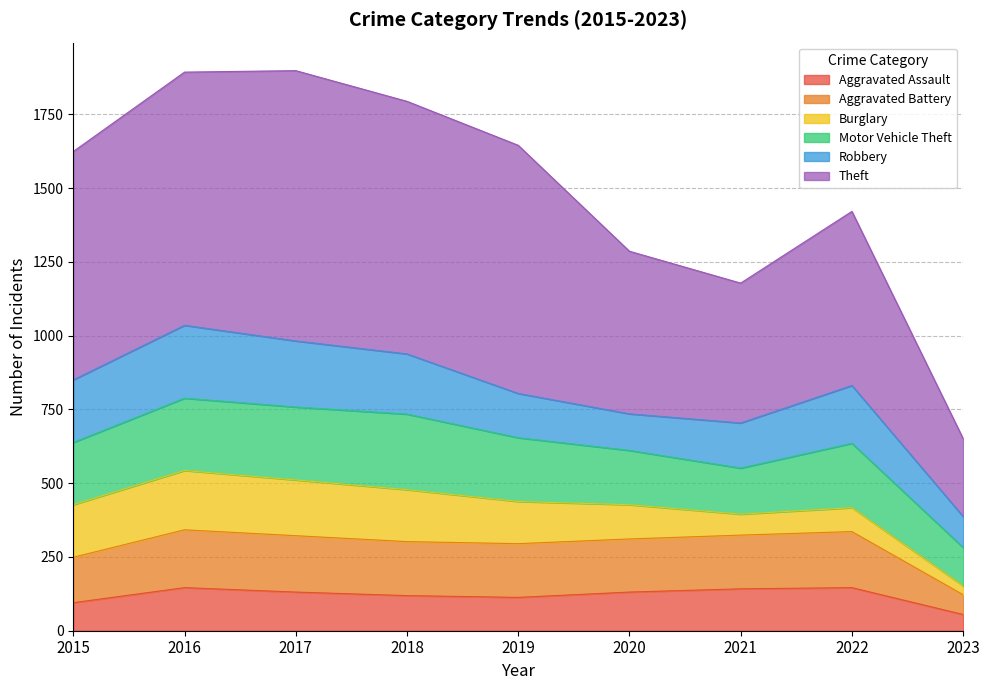

Which category has the lowest value in the Aggravated Battery series?

2023